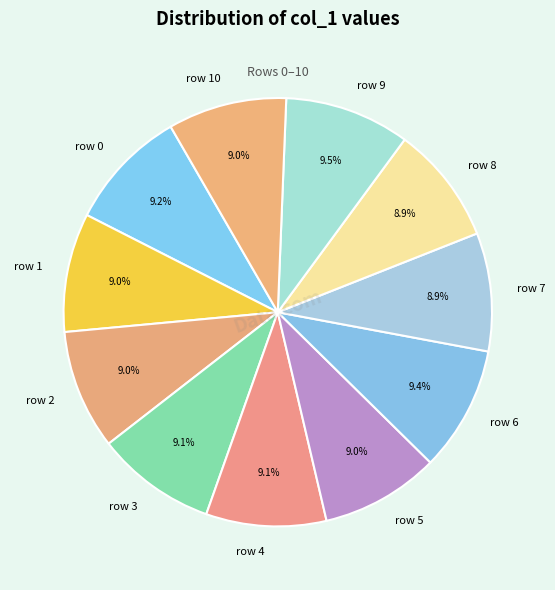

Count the number of slices in the pie.

11